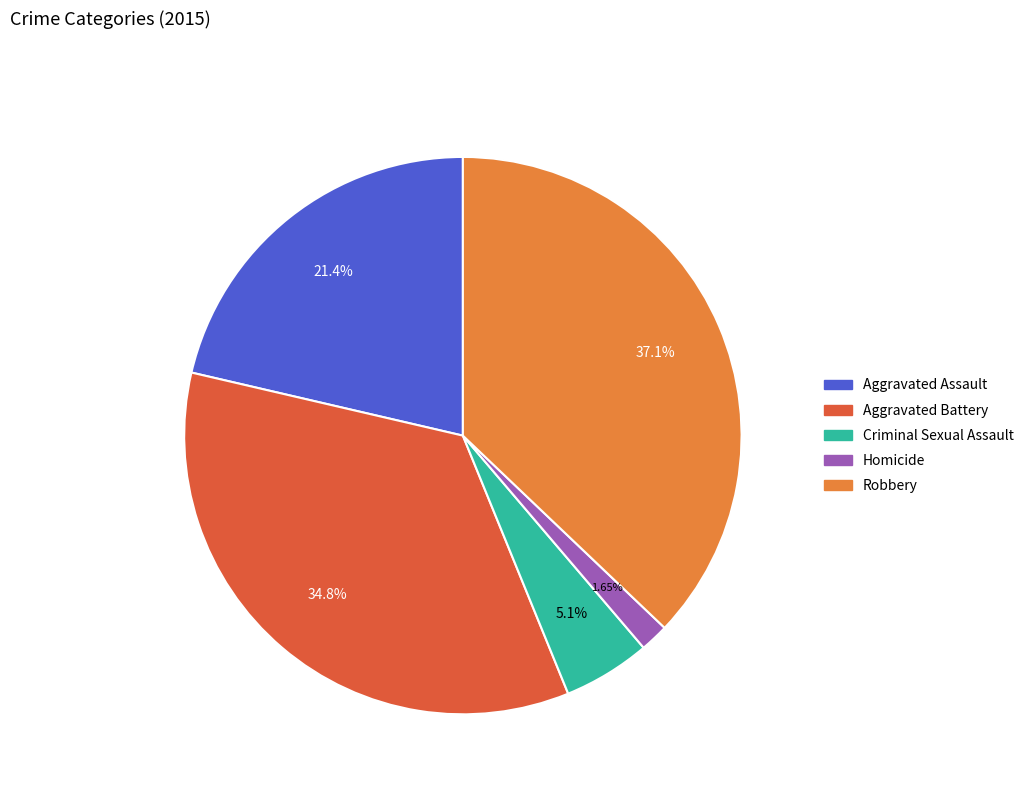

Between Aggravated Battery and Homicide, which is larger?

Aggravated Battery